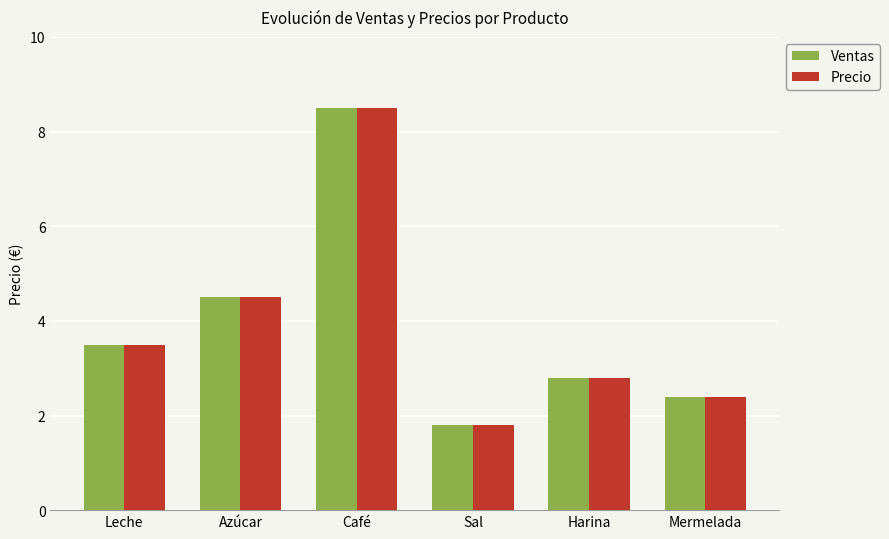

Rank the categories by Ventas value from lowest to highest.

Sal, Mermelada, Harina, Leche, Azúcar, Café